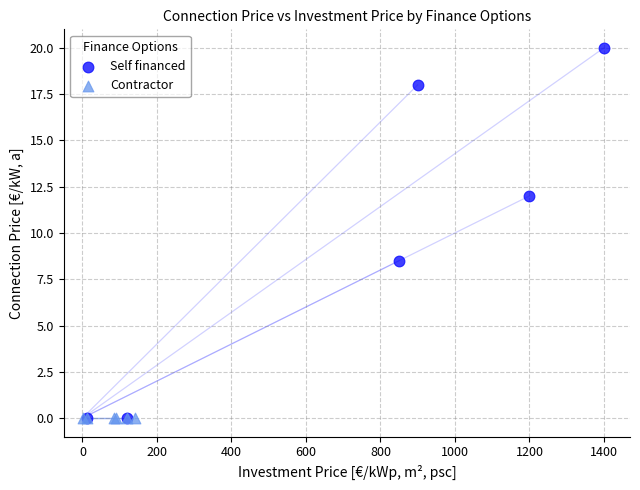

Which series contains the highest Y value?

Self financed